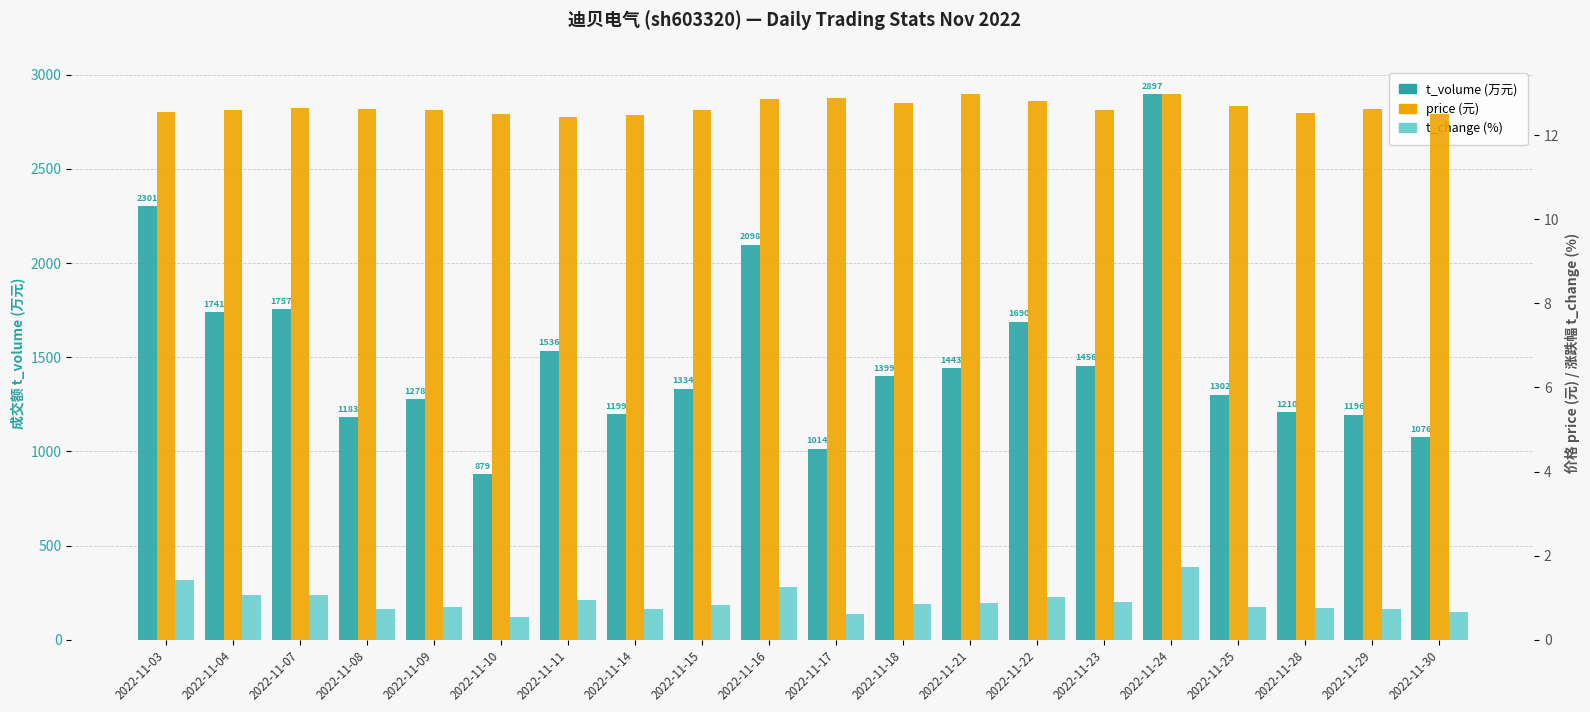

What is the total value across all series at 2022-11-15?

1347.4